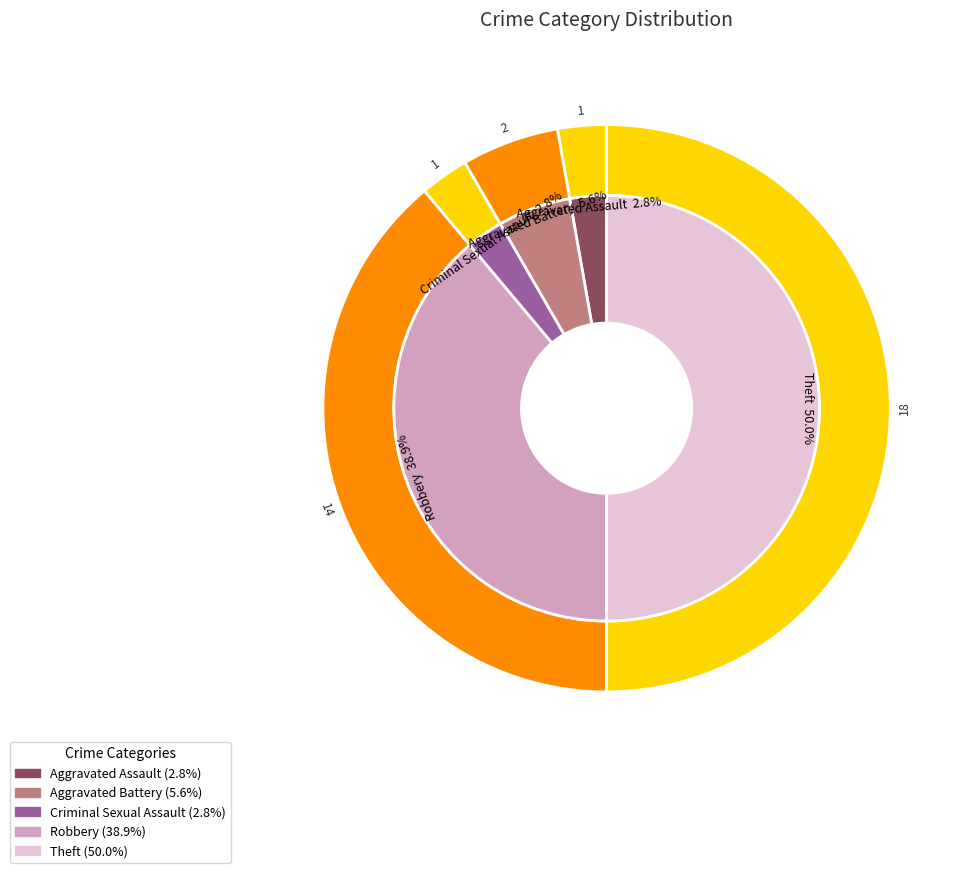

Combined, what portion of the pie is Robbery and Theft?

88.9%